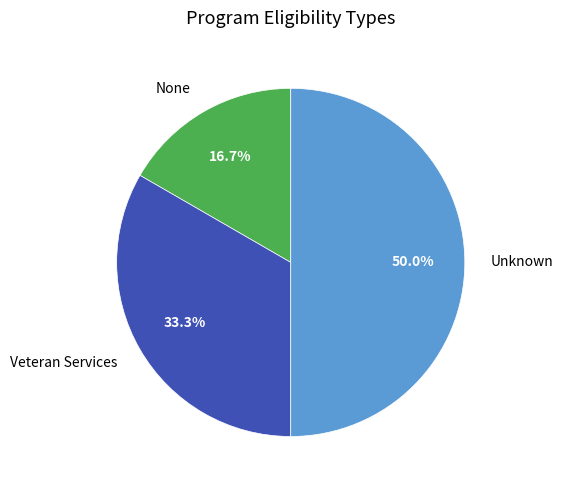

How many segments does this pie chart have?

3